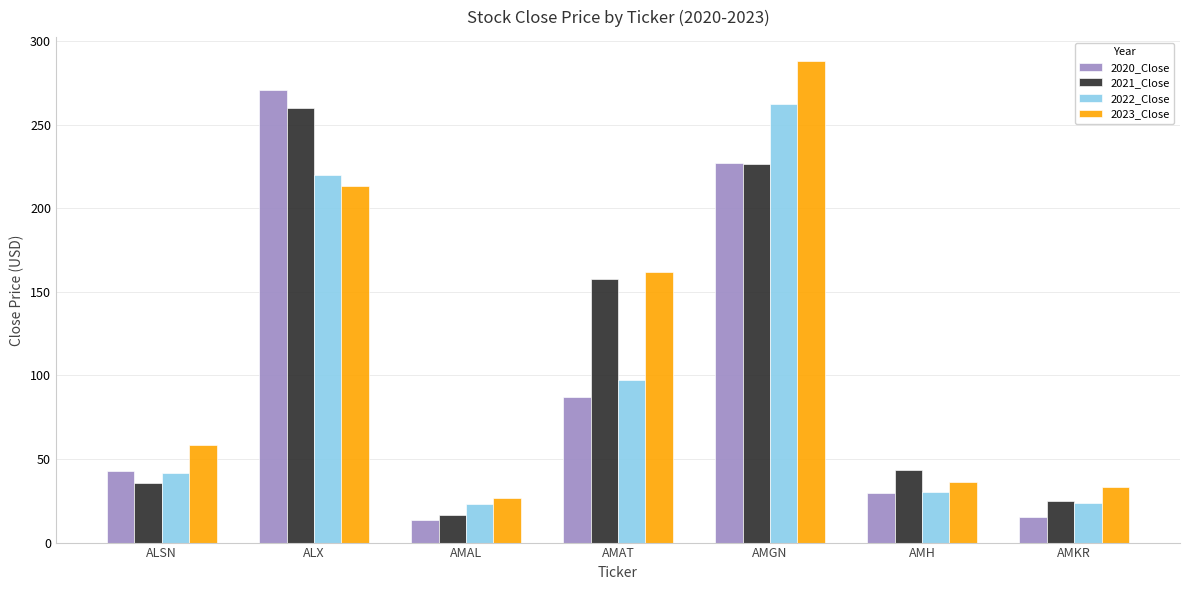

Between ALX and AMAT, which series saw the biggest shift?

2020_Close